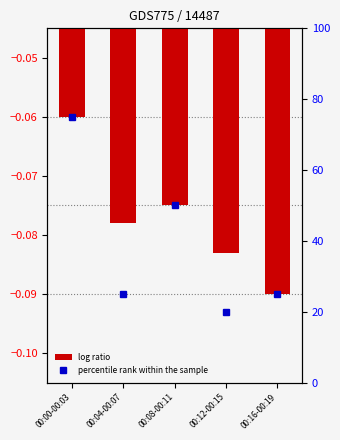

What is the label of the 1st bar from the left?

00:00-00:03